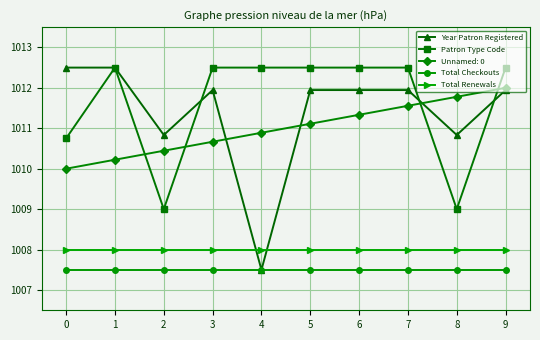

What is the sum of all Total Renewals values?

10080.0